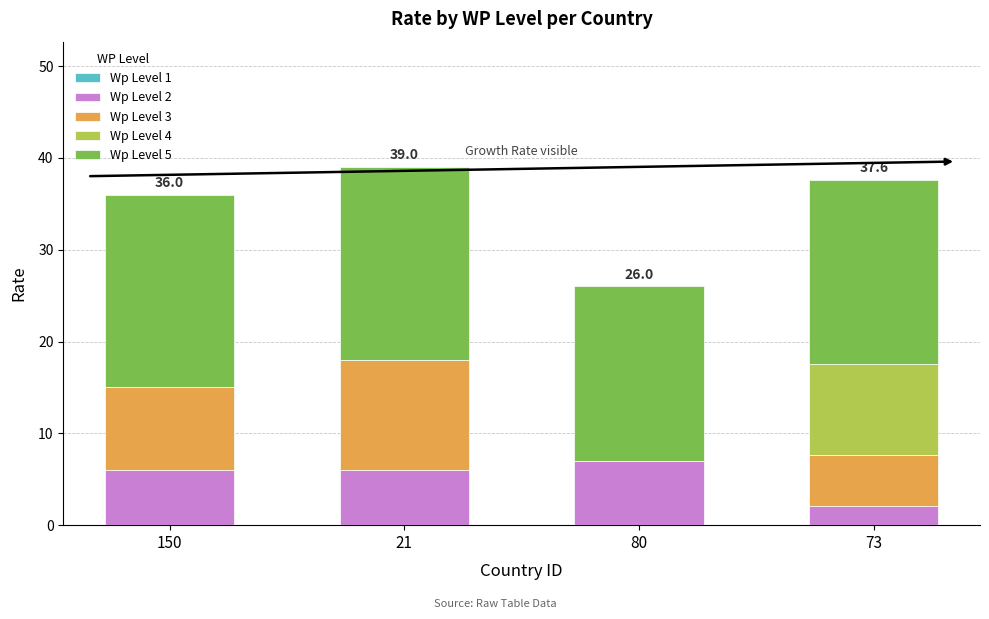

How many series are shown in this chart?

4